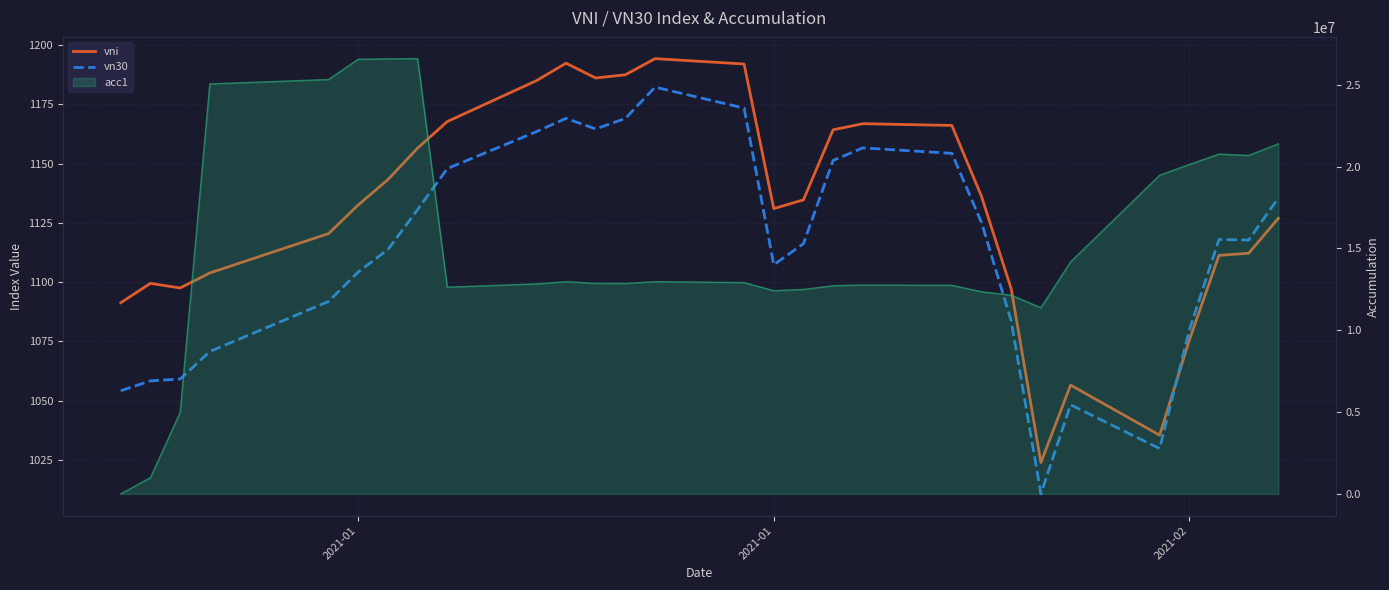

After their last crossing, which series has the higher values: vn30 or vni?

vn30